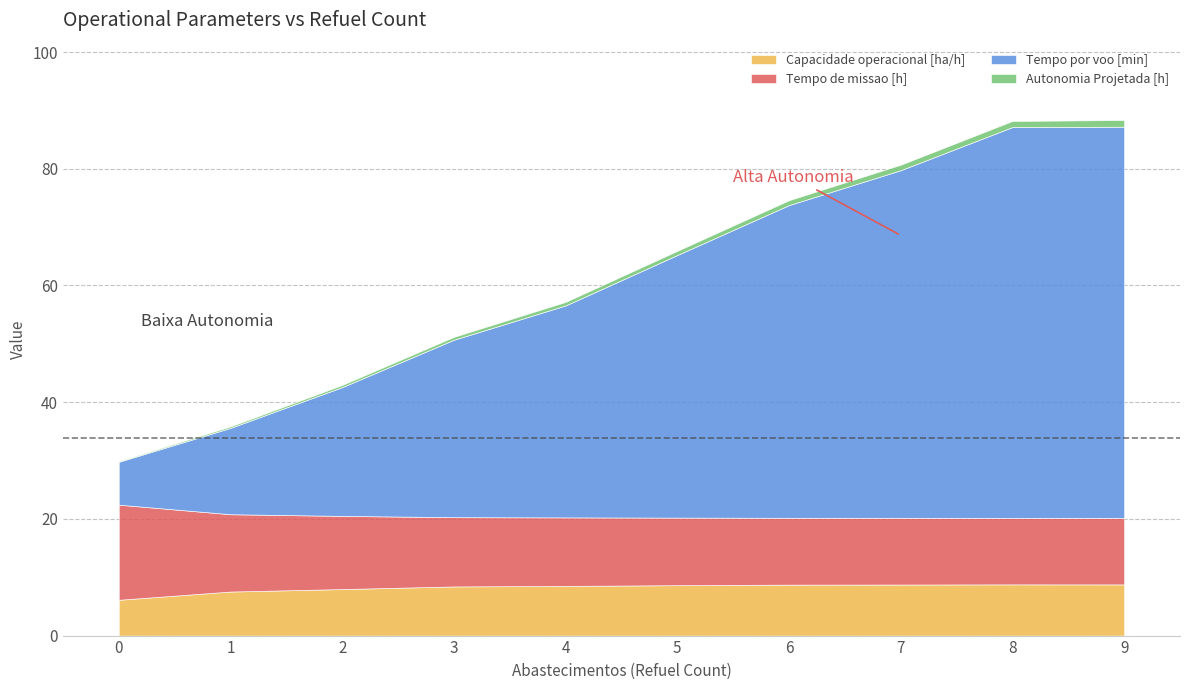

Count the number of data series in this chart.

4